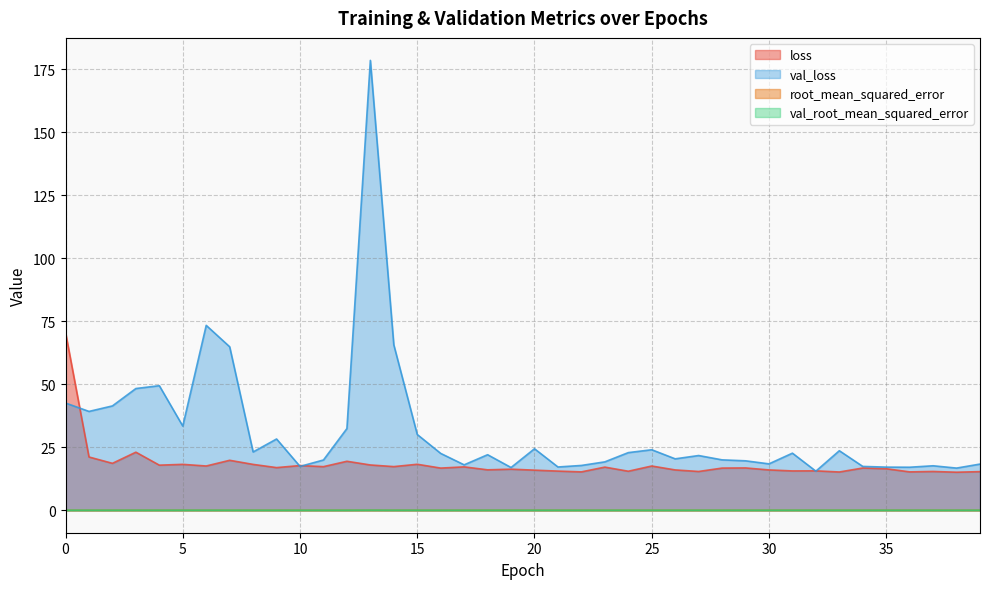

Count the number of data series in this chart.

4